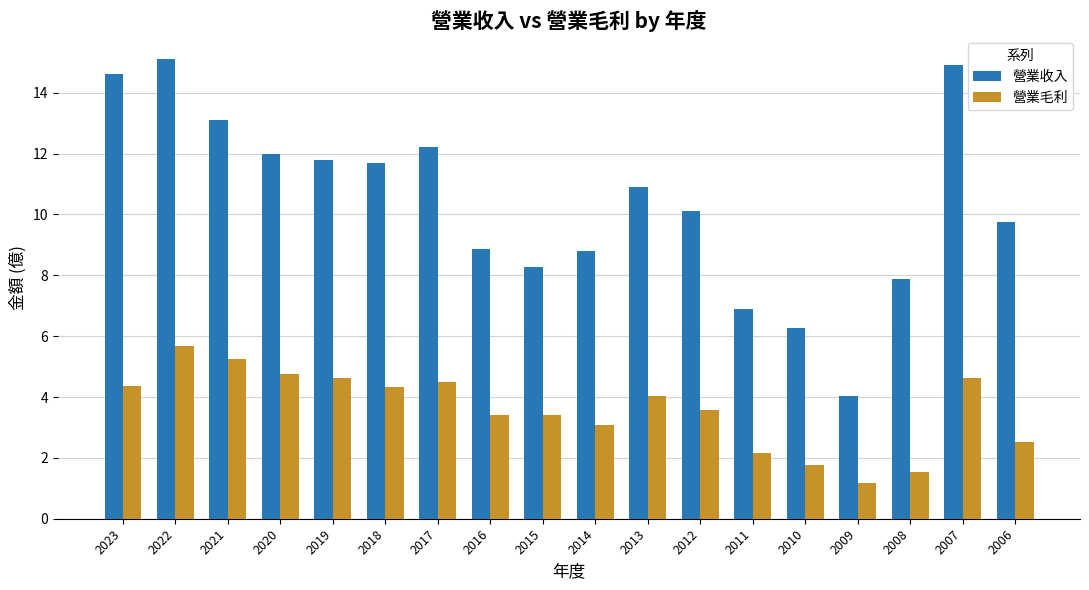

Which series has the widest spread of values?

營業收入